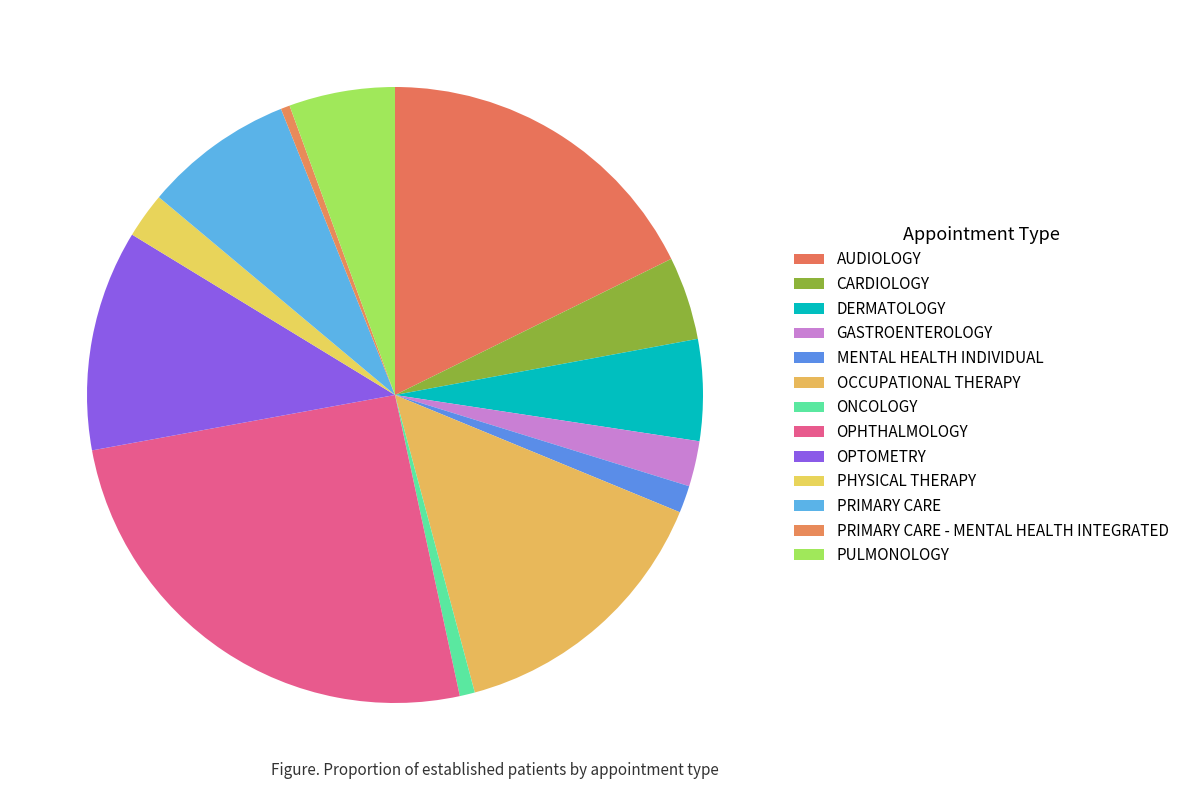

Does DERMATOLOGY represent more than half of the total?

No